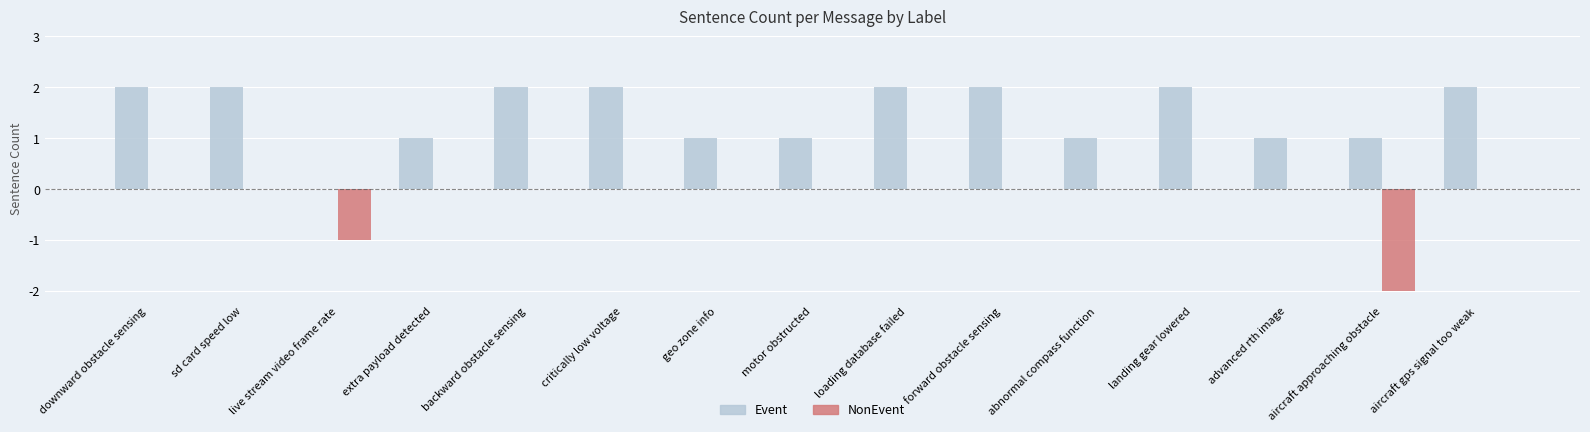

Which series has the largest total across all categories?

Event